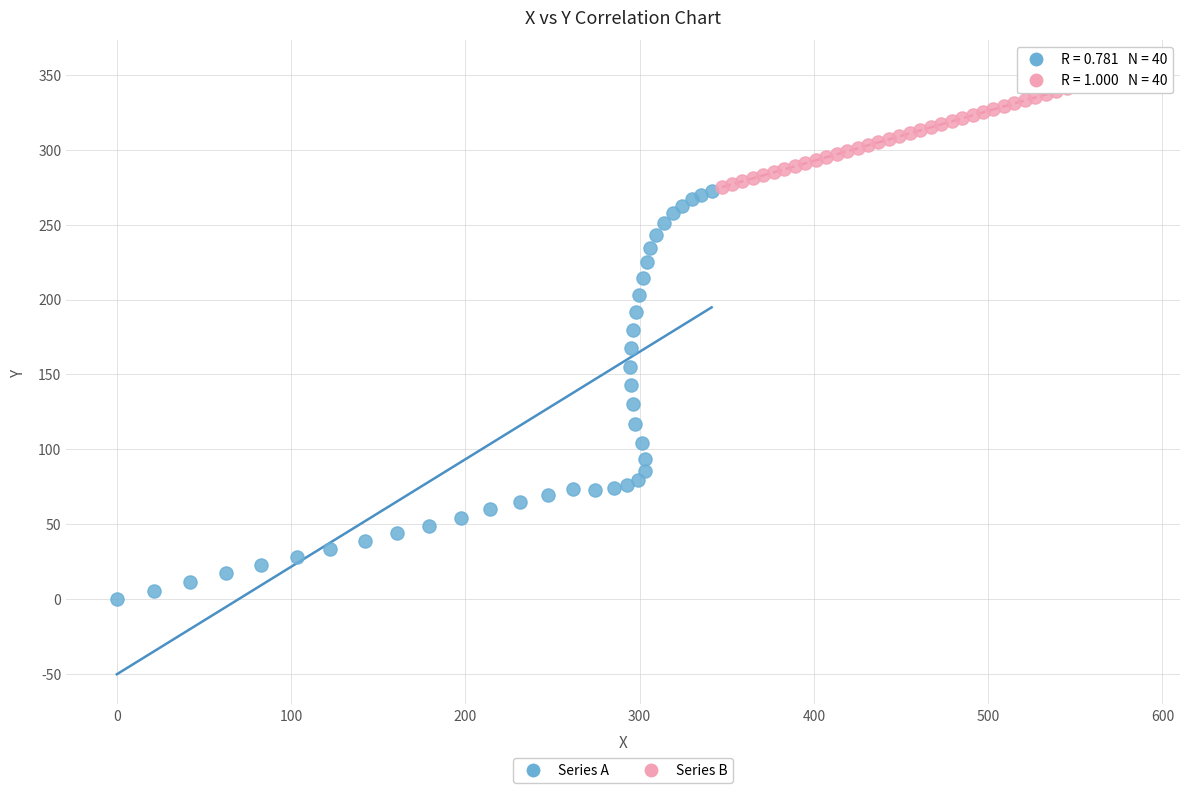

Which series contains the lowest Y value?

Series A